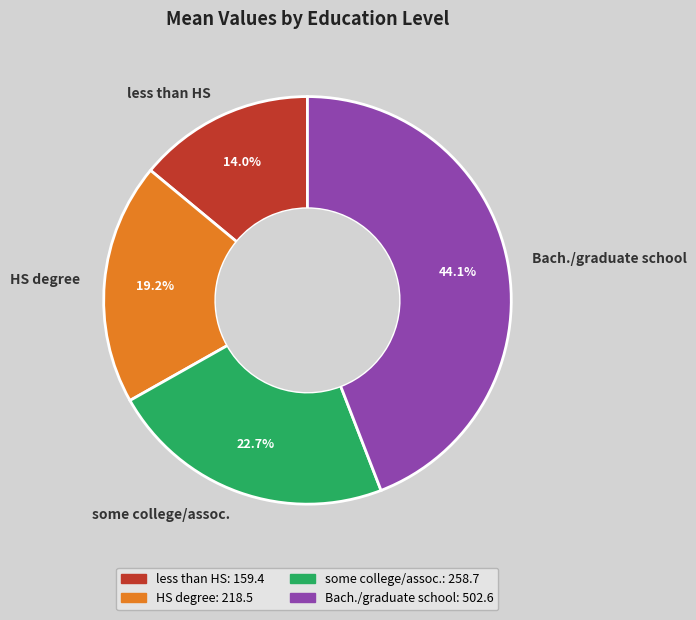

Does some college/assoc. account for over 50% of the chart?

No